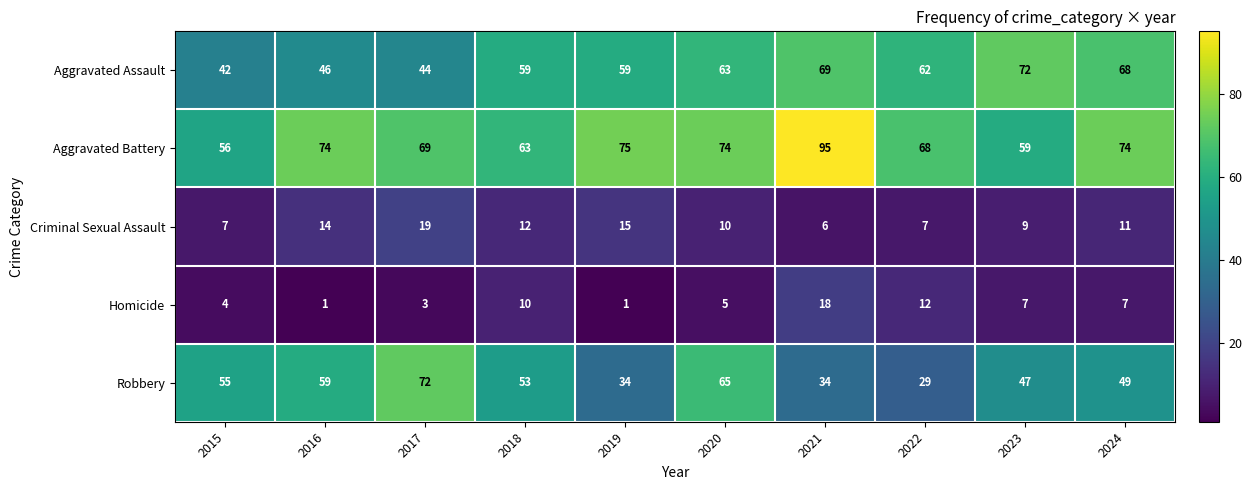

What is the total value across all series at 2018?

197